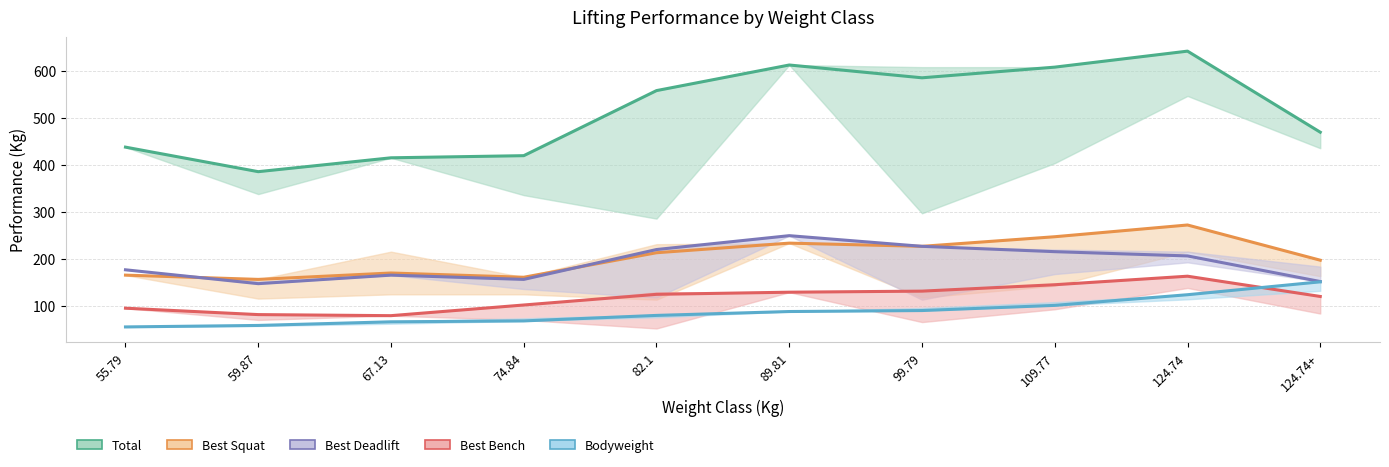

At which category is the sum across all series the highest?

124.74